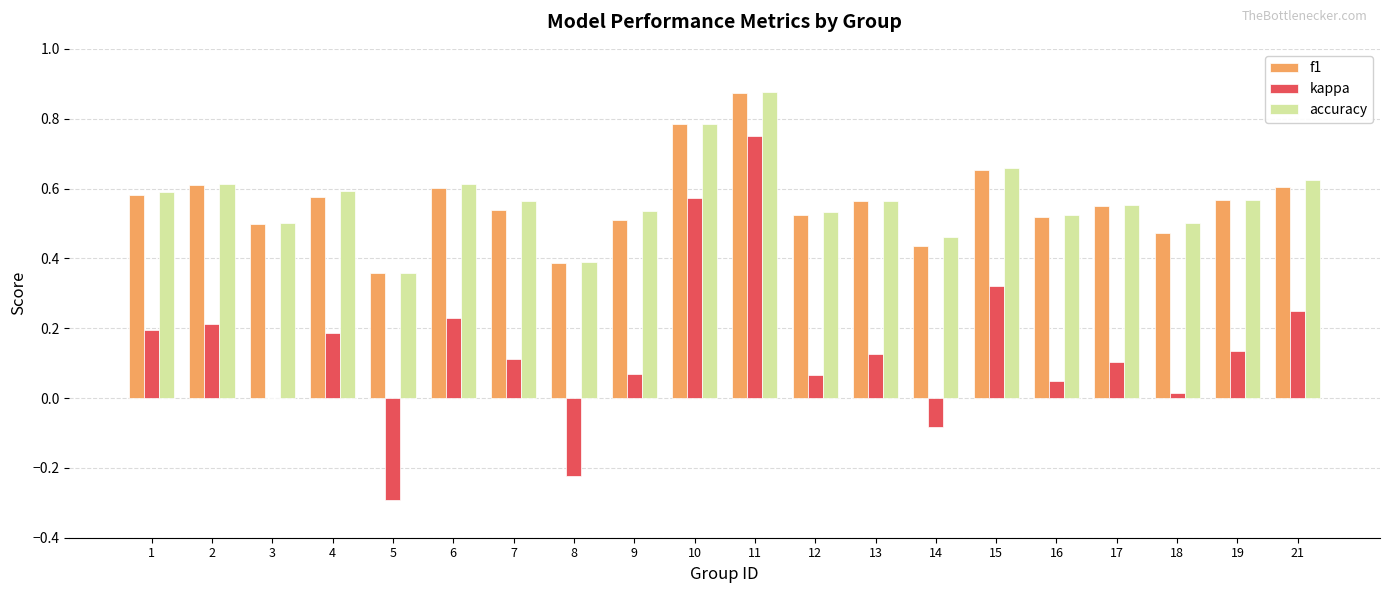

At which category does the chart reach its peak across all series?

11